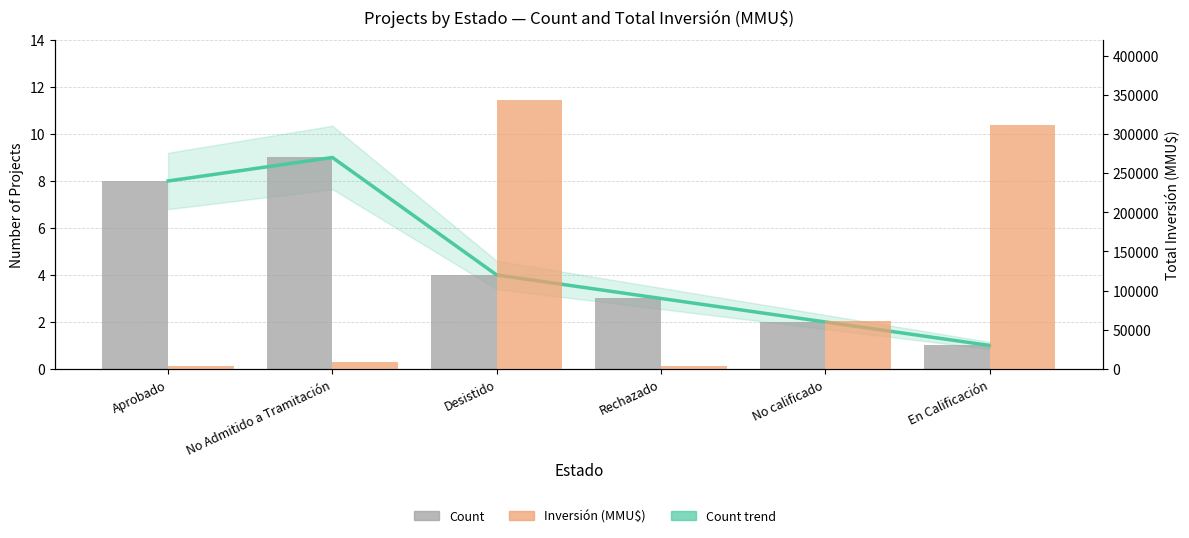

What is the label of the 2nd bar from the left?

No Admitido a Tramitación